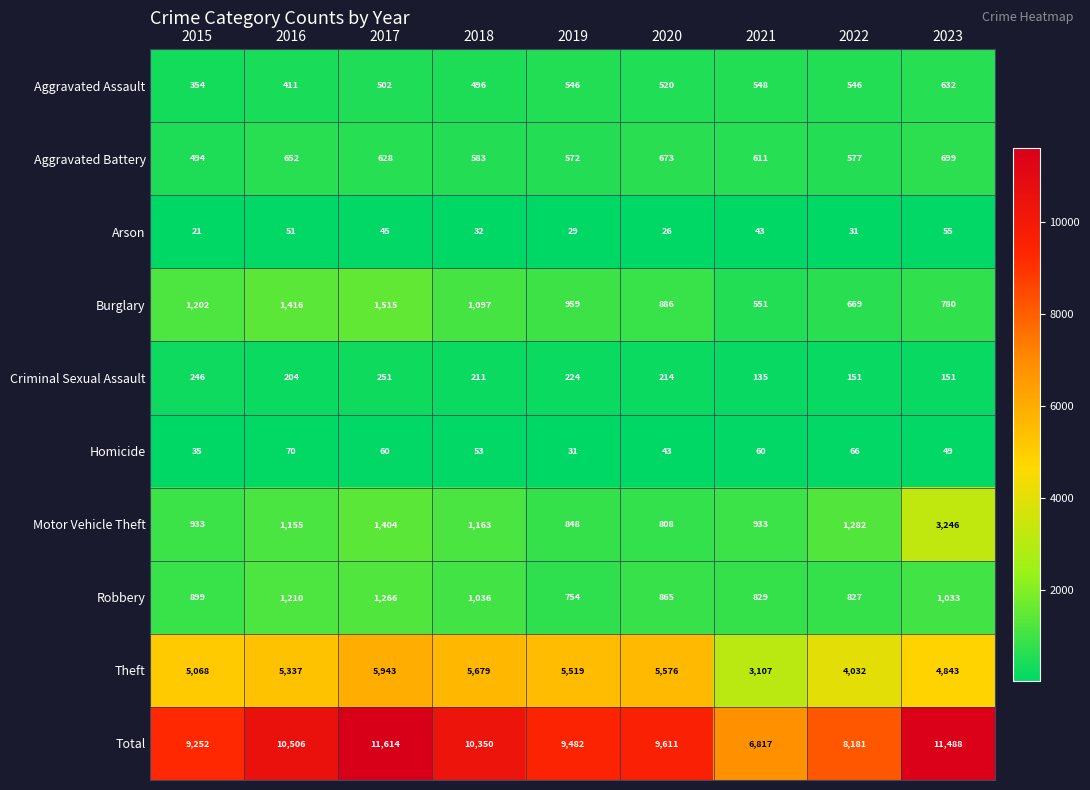

What is the difference between the second highest and second lowest values in the Burglary series?

747